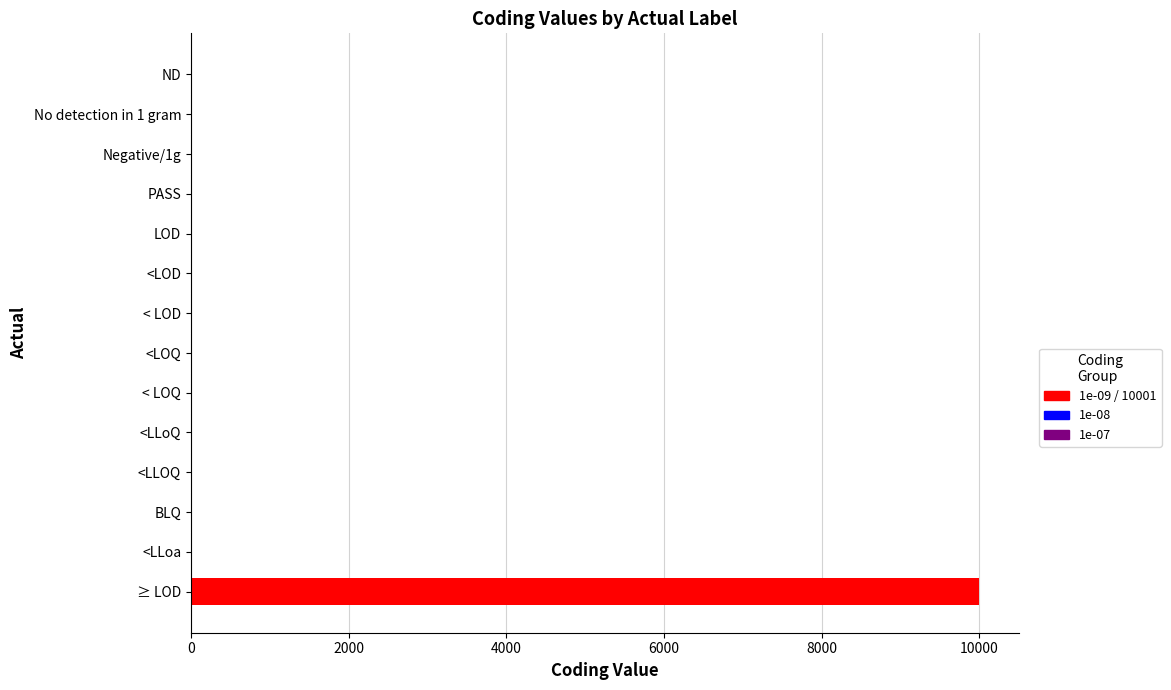

Which has a higher value, BLQ or ≥ LOD?

≥ LOD